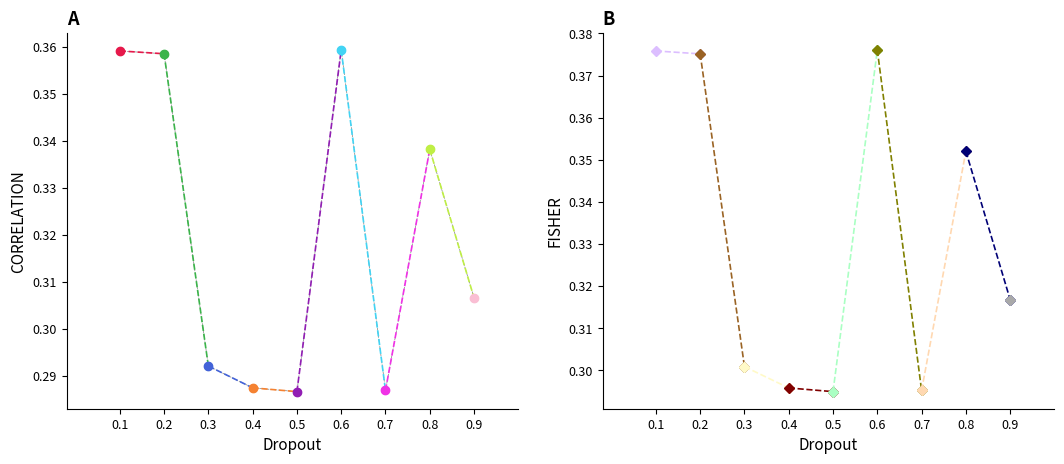

The chart shows a value of 0.1 at 0.4. True or false?

False